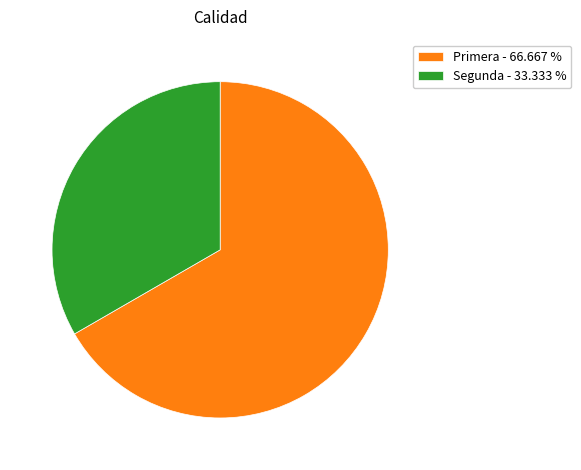

Does any single category account for the majority?

Yes